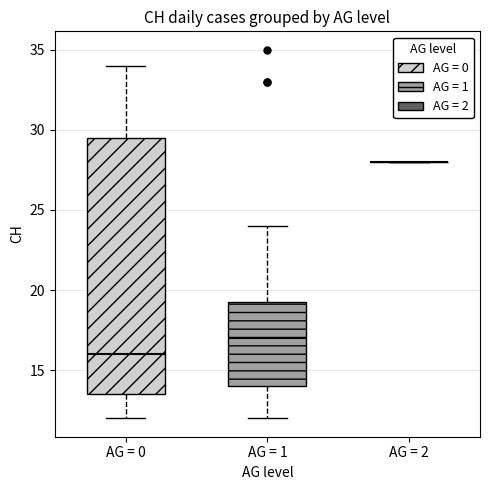

Reading left to right, read every box against the y-axis: the position of its median line, the range the box covers, and the ends of its whiskers. The values are not printed on the chart, so give them approximately, as read against the axis.

AG = 0: median 16.0, box 13.5 to 29.5, whiskers 12.0 to 34.0
AG = 1: median 17.0, box 14.0 to 19.5, whiskers 12.0 to 24.0
AG = 2: box collapsed to a line at 28.0, whiskers 28.0 to 28.0